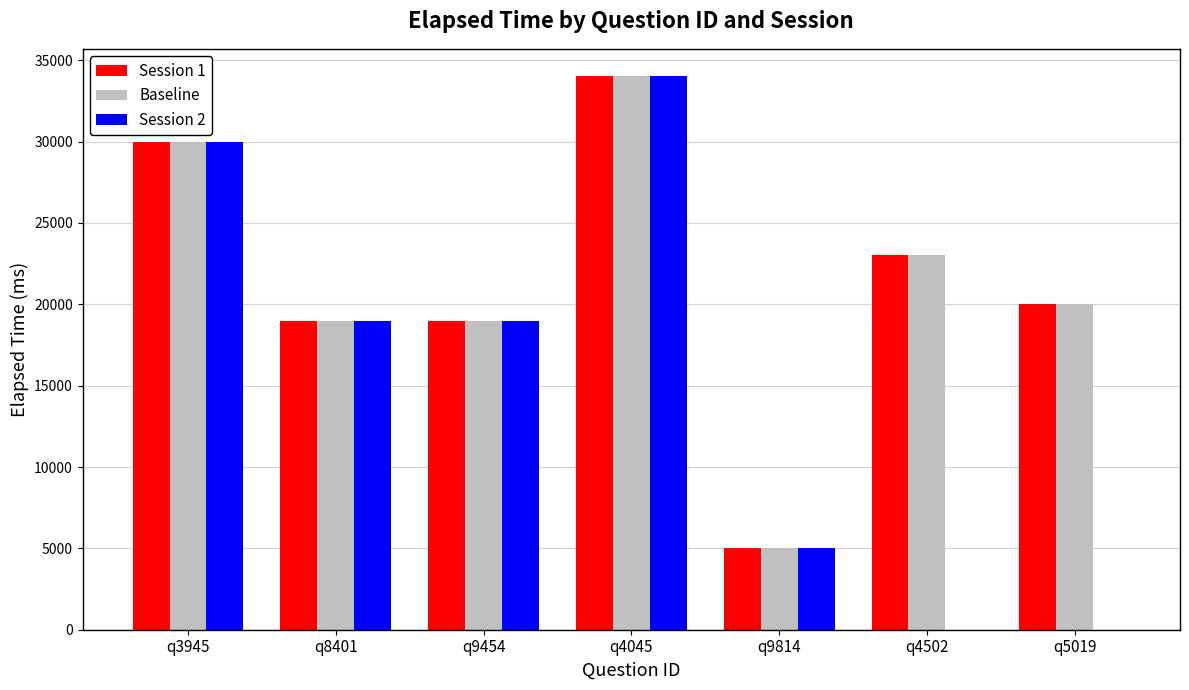

Is the value of Session 2 at q9454 greater than the value of Session 1 at q5019?

No